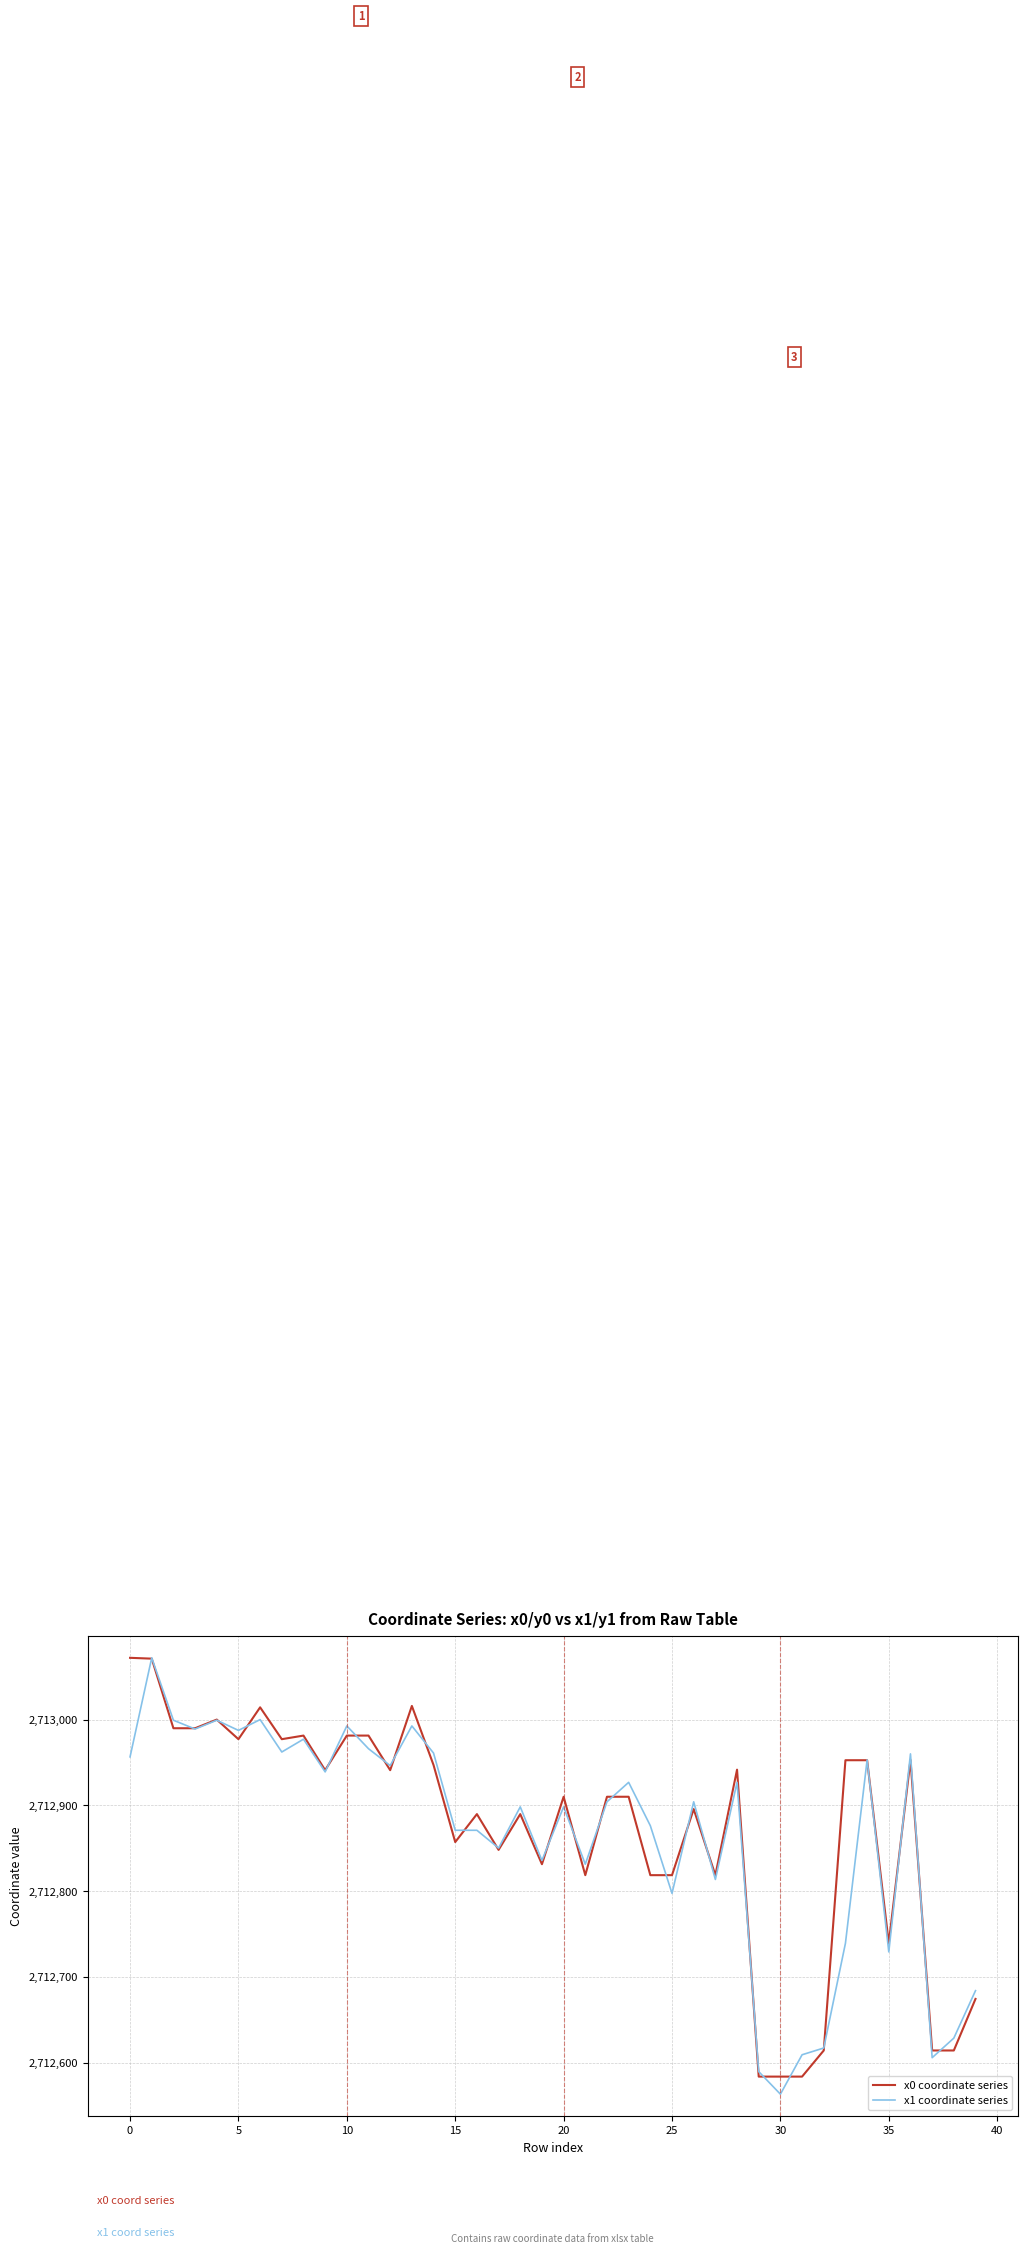

True or false: x0 coordinate series and x1 coordinate series cross at least once.

True